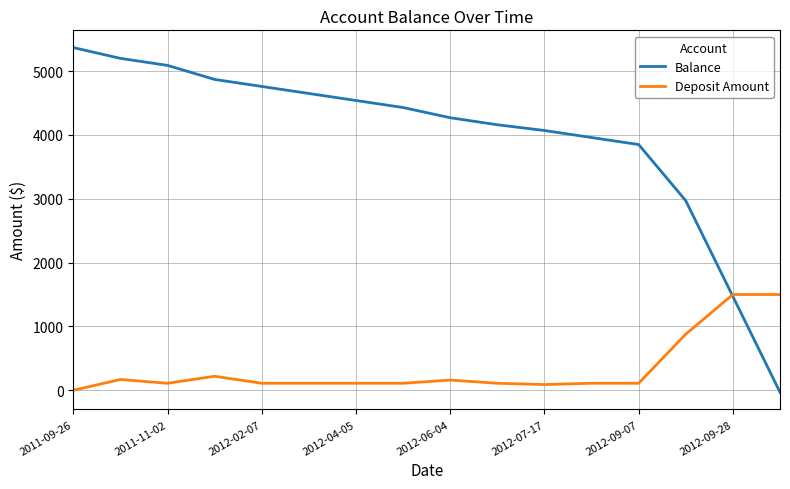

Which series has the widest spread of values?

Balance